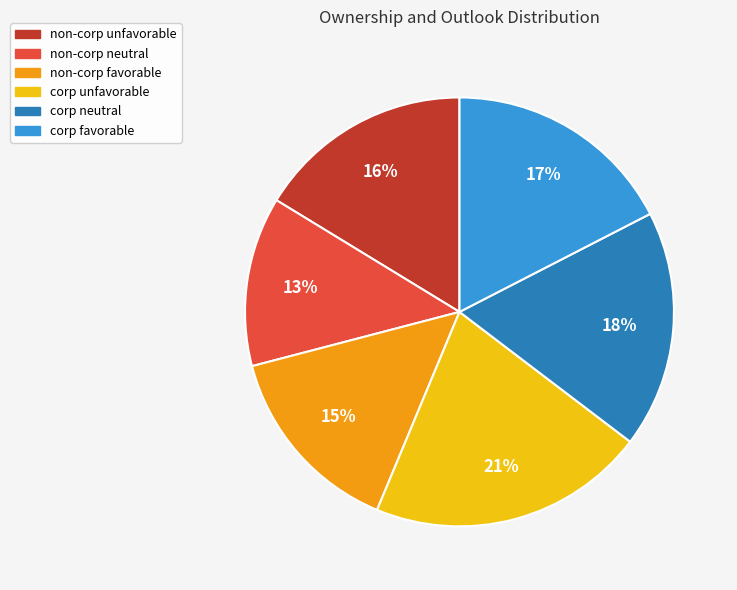

Which has a higher value, corp unfavorable or corp favorable?

corp unfavorable